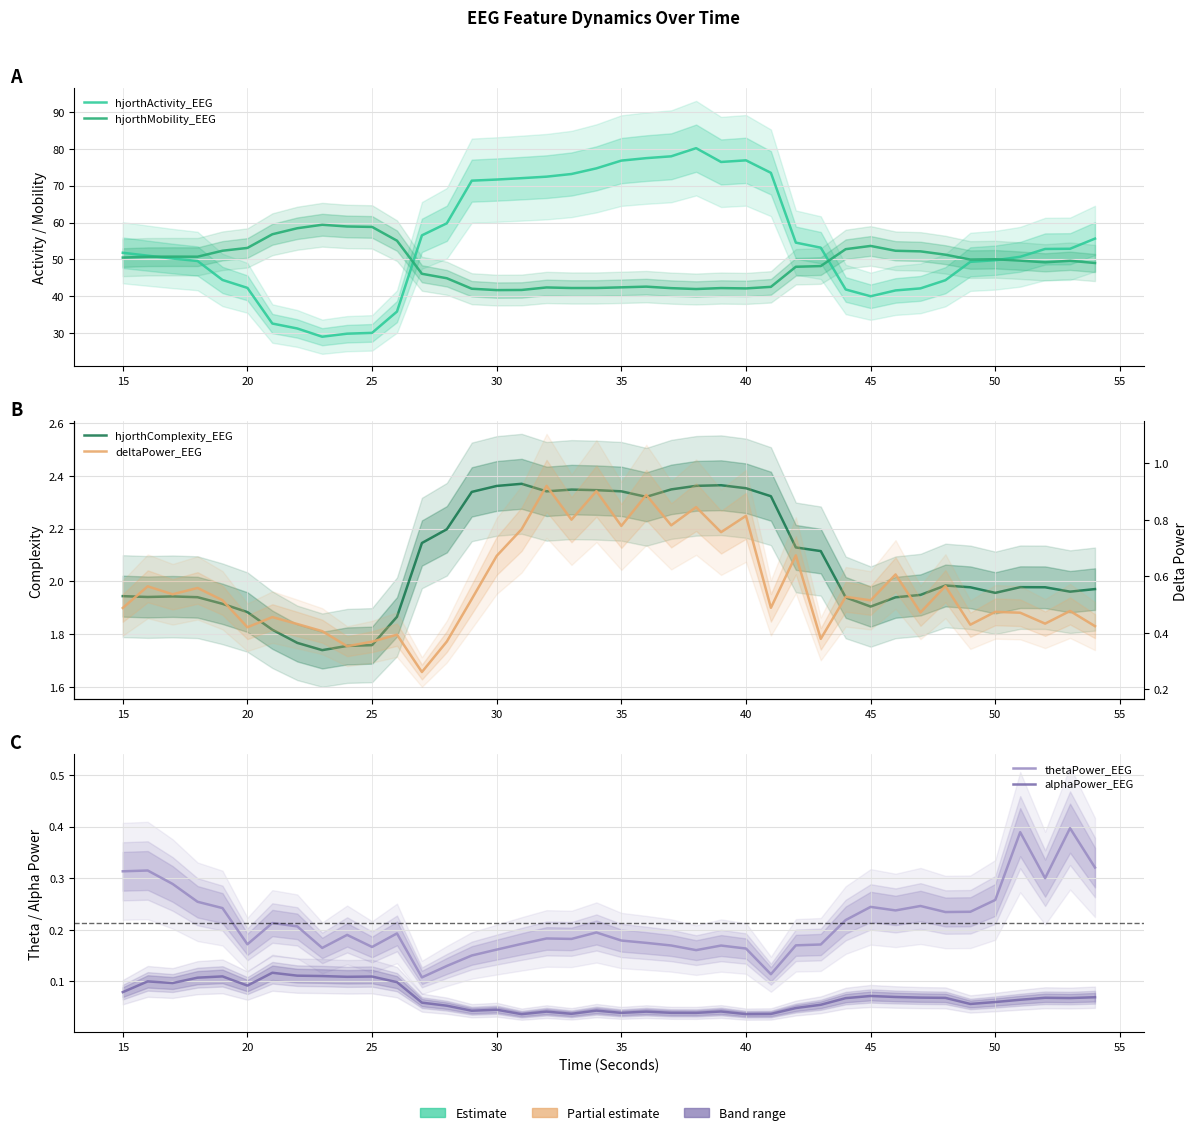

What is the approximate value of thetaPower_EEG at 45?

0.2